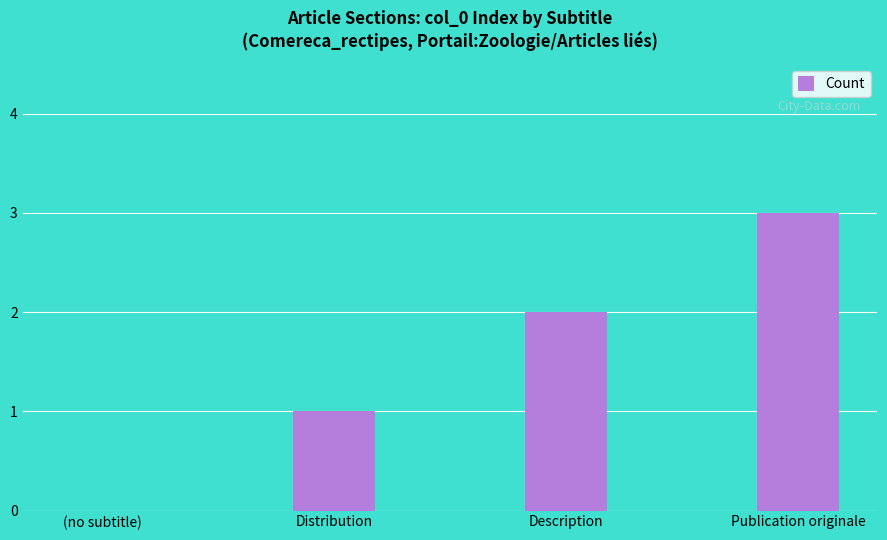

What is the sum of all values?

6